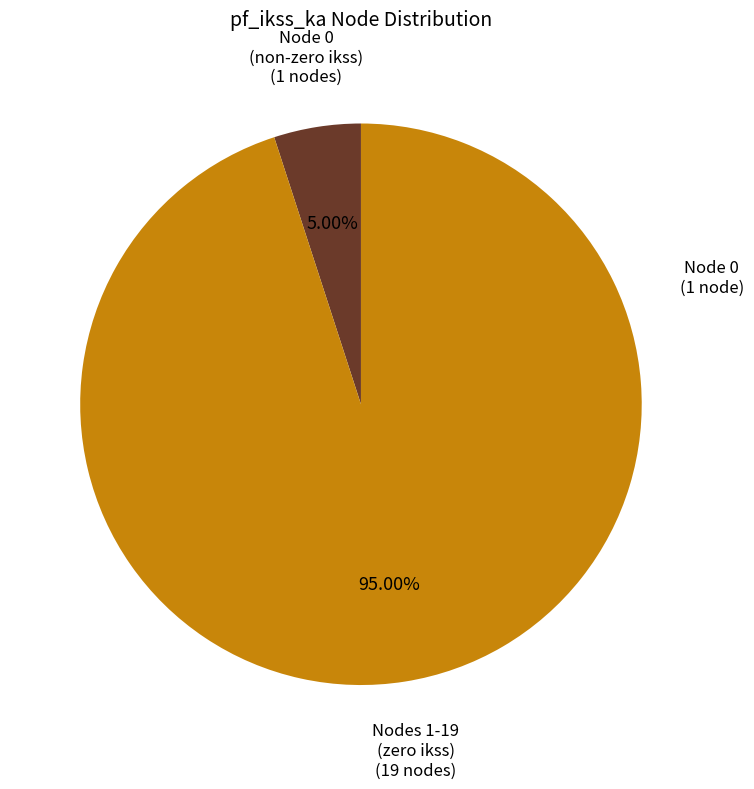

Rank the categories by value from lowest to highest.

Node 0 (non-zero ikss), Nodes 1-19 (zero ikss)